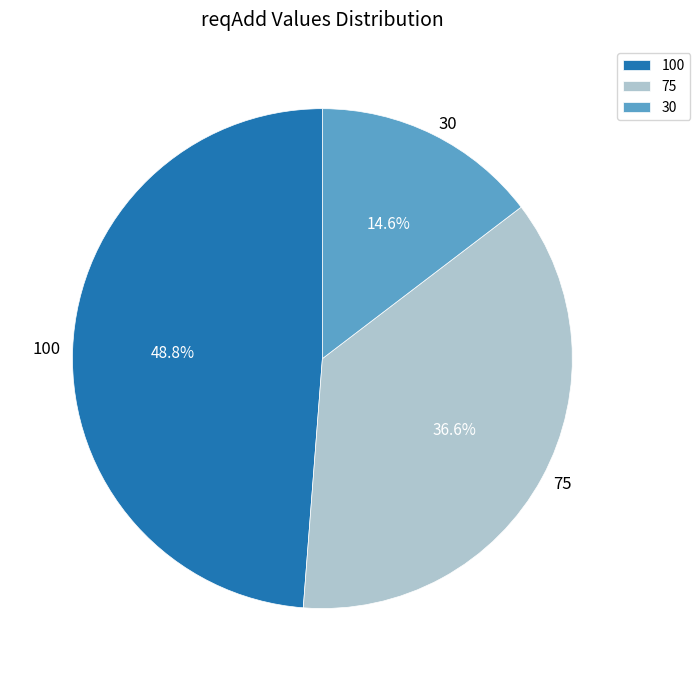

Rank the categories by value from lowest to highest.

30, 75, 100